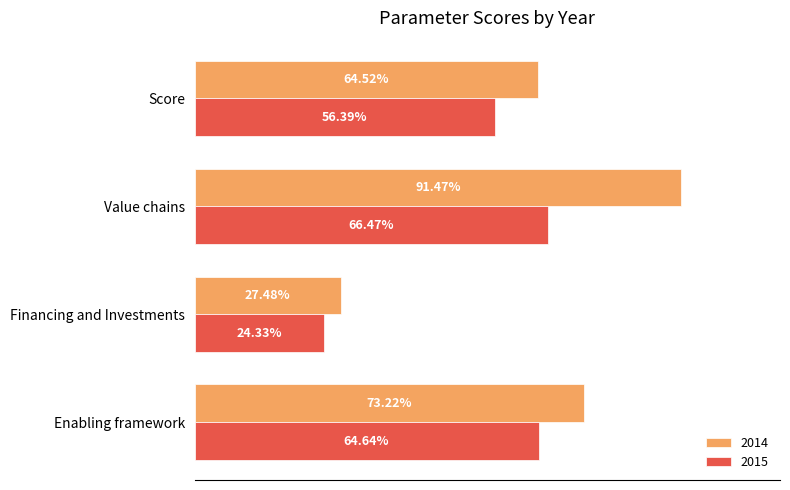

What are all the series names shown in the legend?

2014, 2015